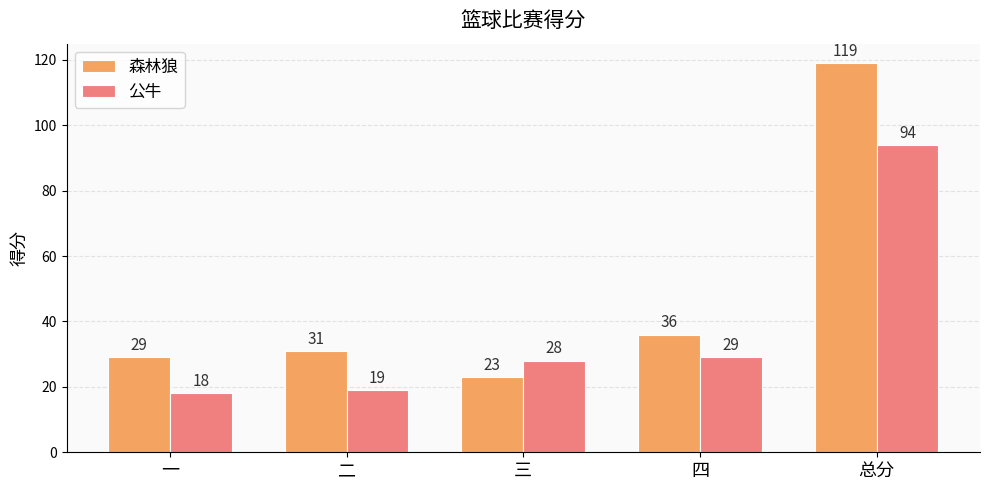

What value does the 森林狼 series have at 三, to the nearest 5?

25